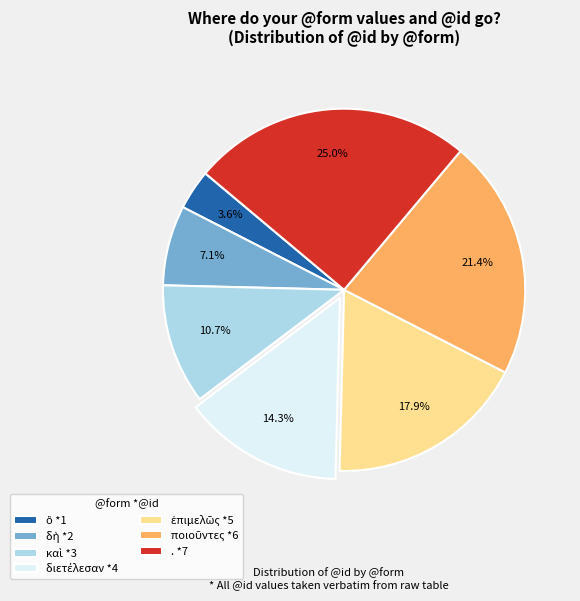

Does any single category account for the majority?

No